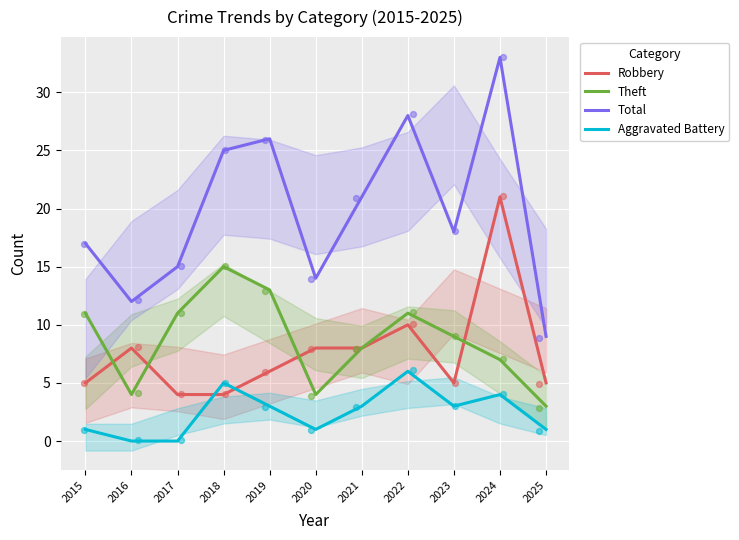

Which series contains the highest Y value?

Total